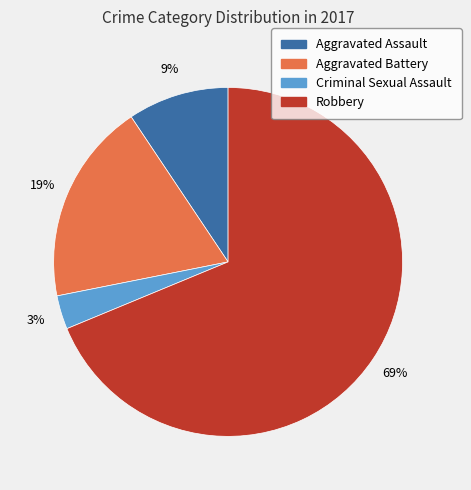

How many segments does this pie chart have?

4